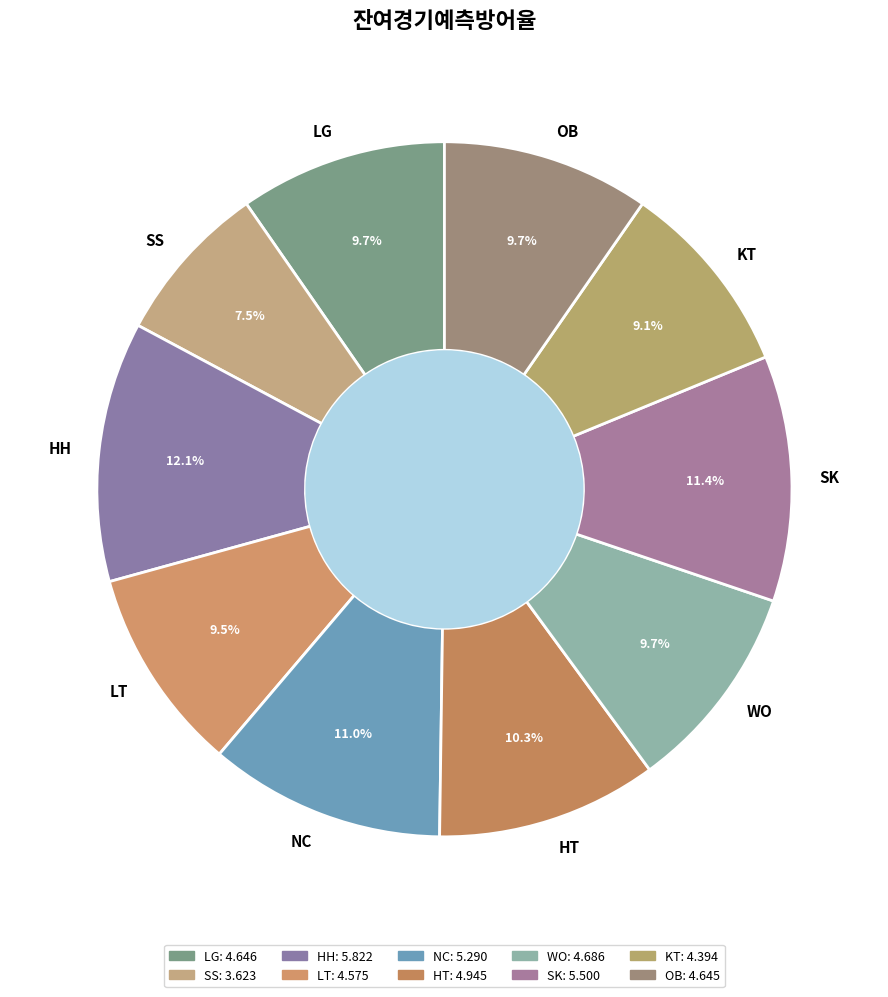

Is LG the majority of the pie?

No